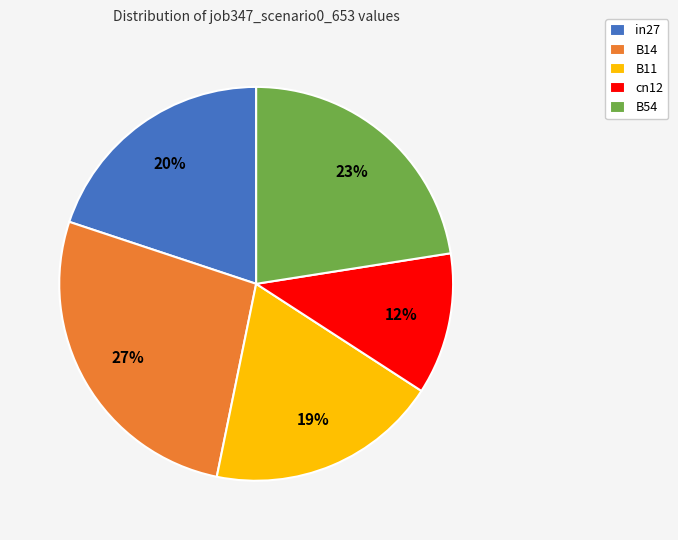

True or false: B14 accounts for 39% of the total.

False